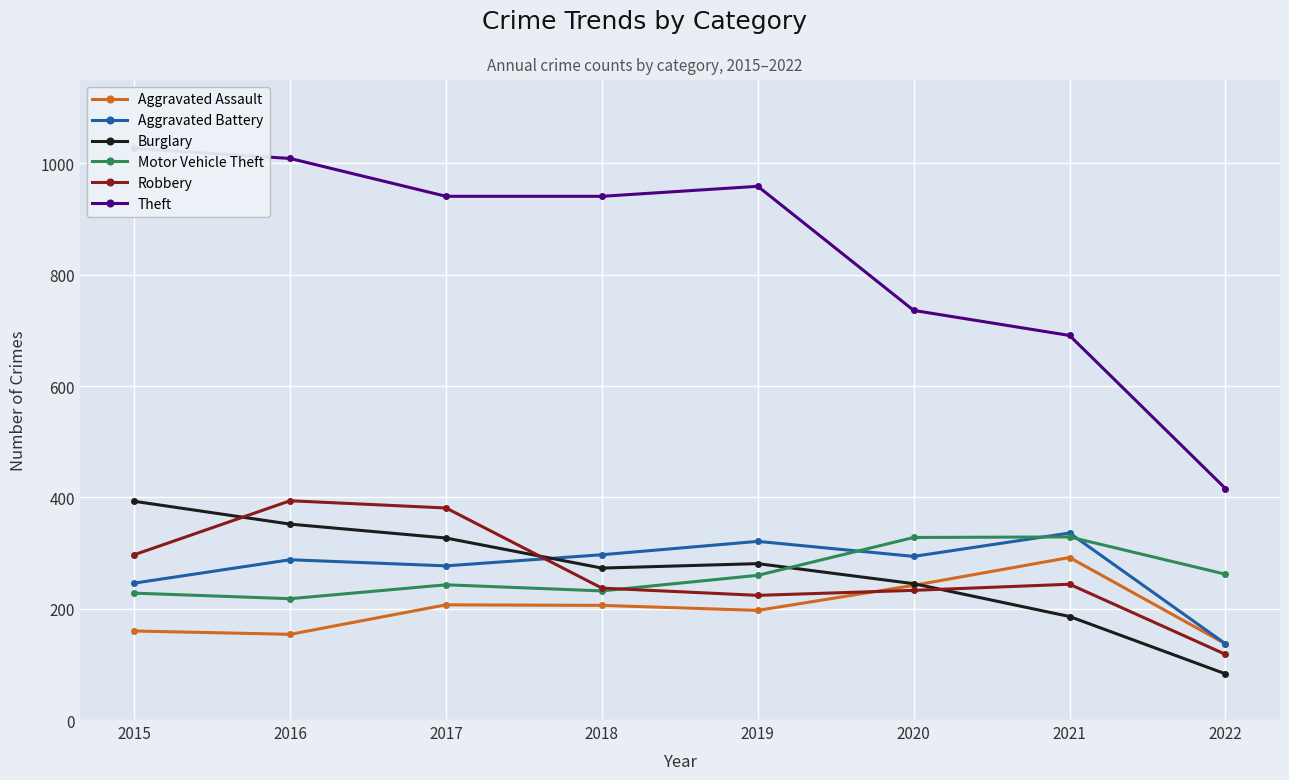

The Motor Vehicle Theft series shows 486 at 2021. True or false?

False